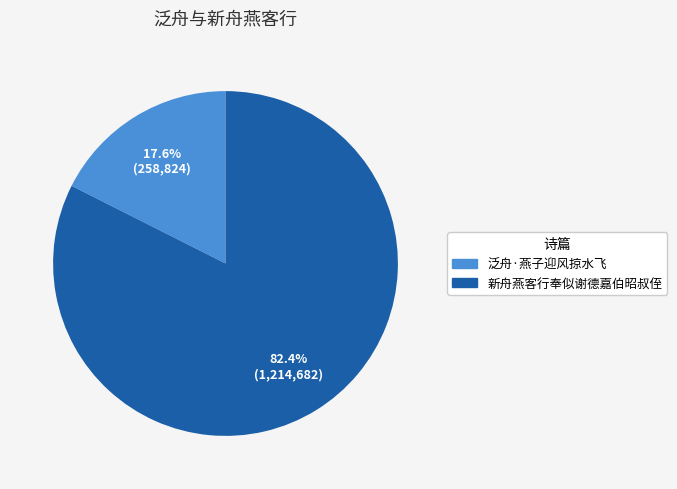

What percentage is the 新舟燕客行奉似谢德嘉伯昭叔侄 slice, to the nearest percent?

82%